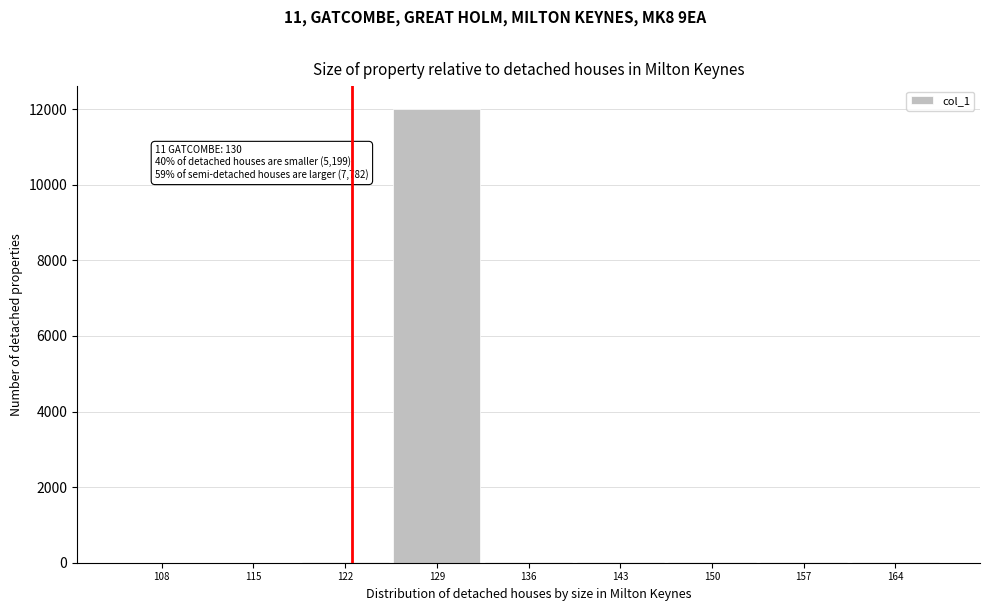

What is the sum of all values?

12125.9